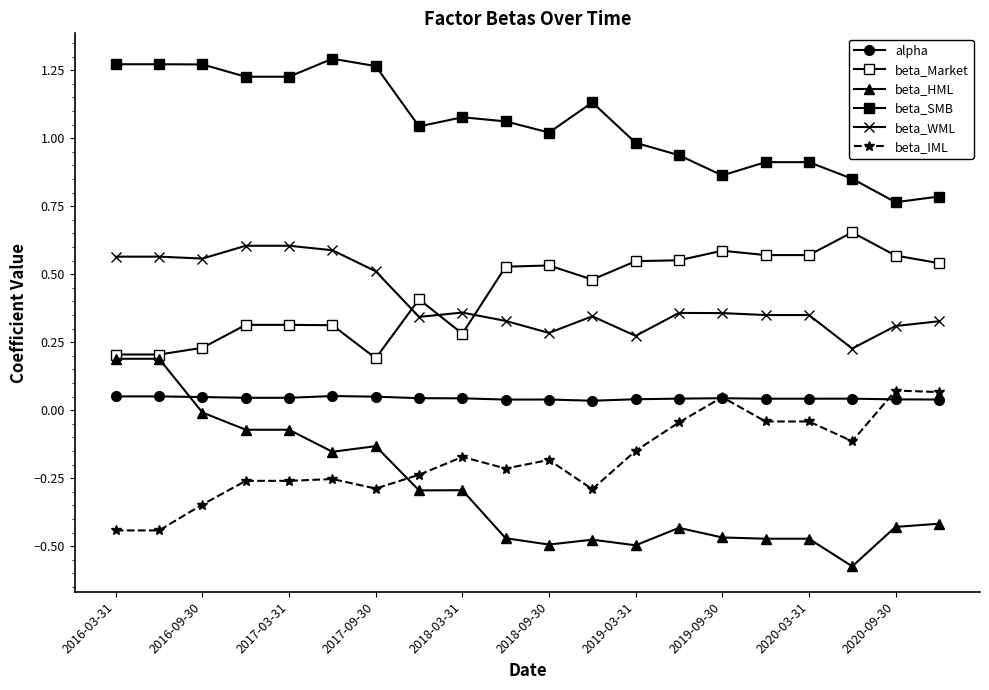

How many lines are shown in the chart?

6